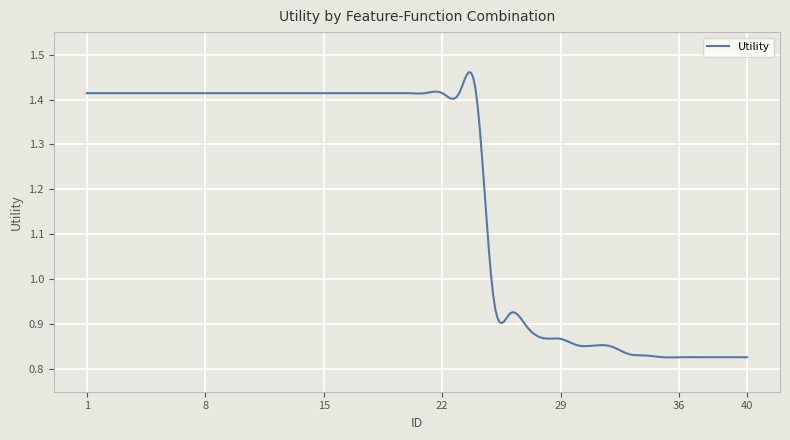

What is the difference between the maximum and minimum values?

0.6